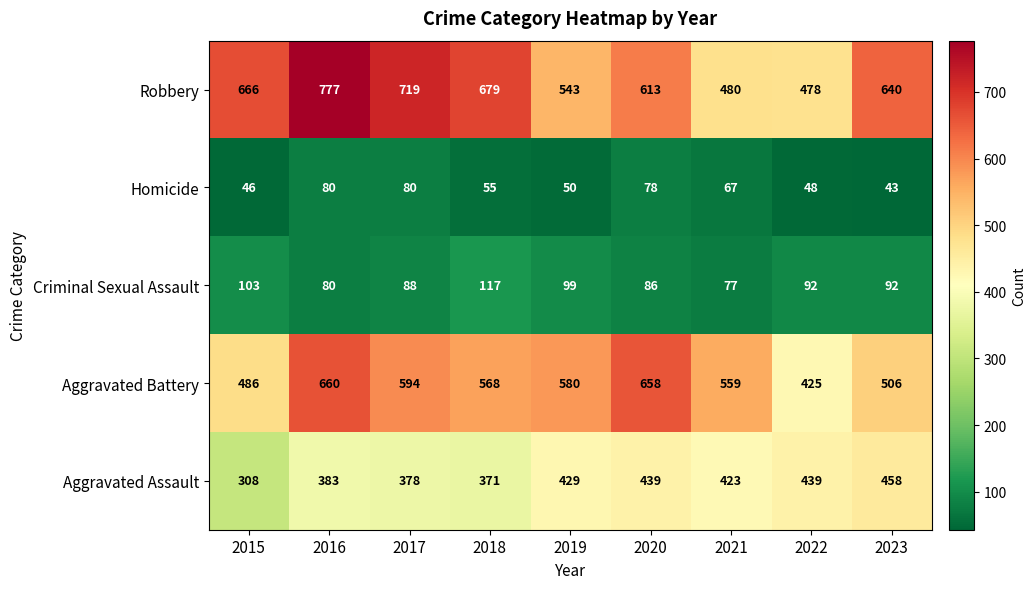

At which category is the sum across all series the highest?

2016